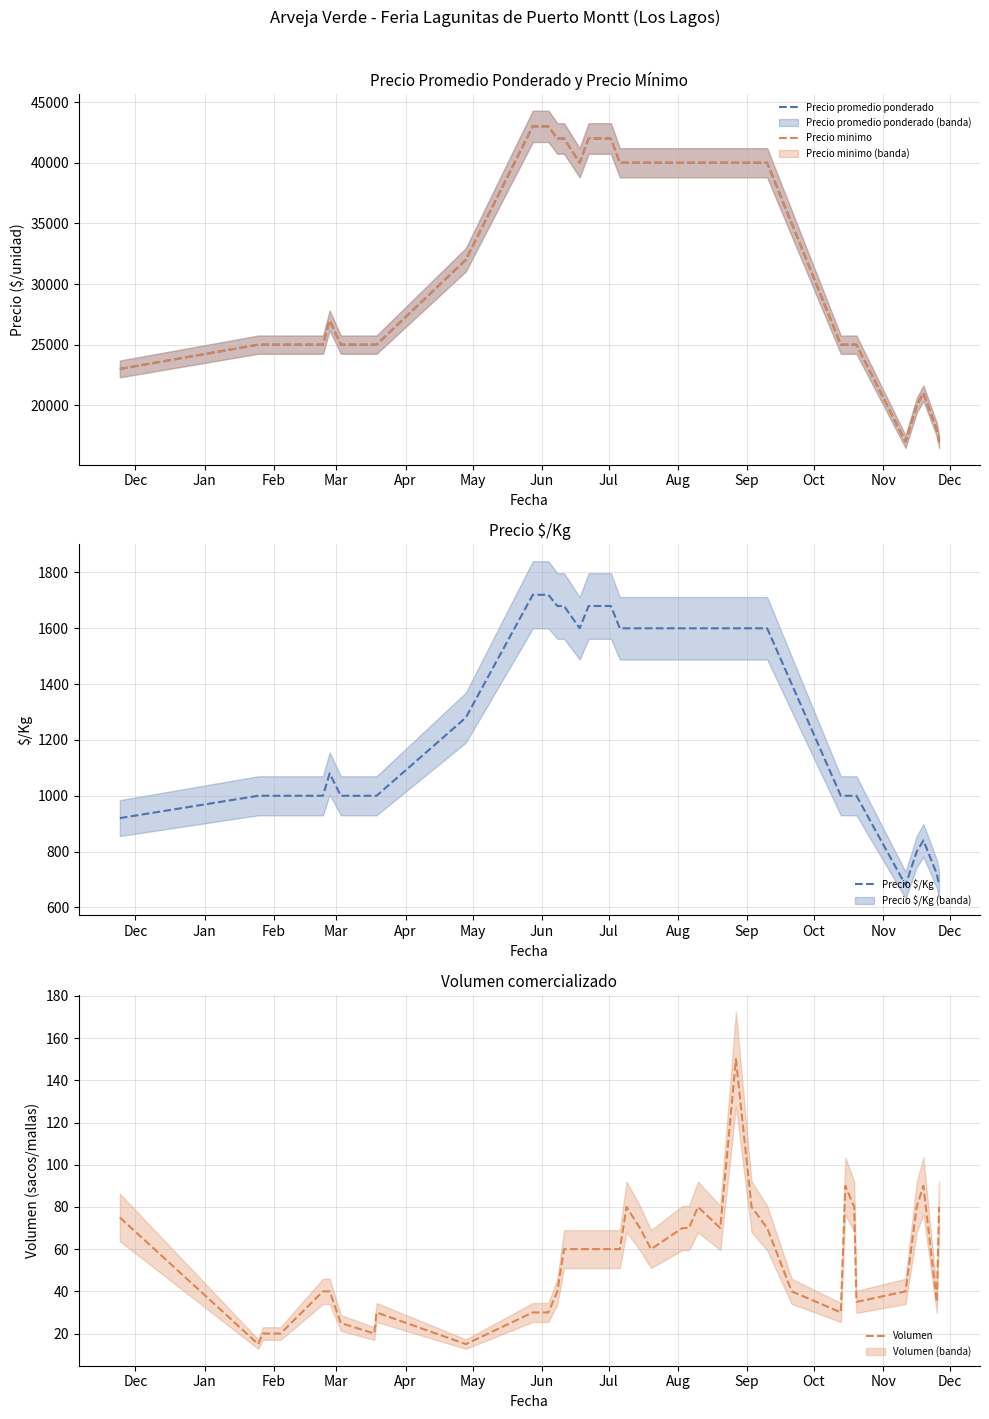

What is the highest value of the Precio $/Kg series?

1720